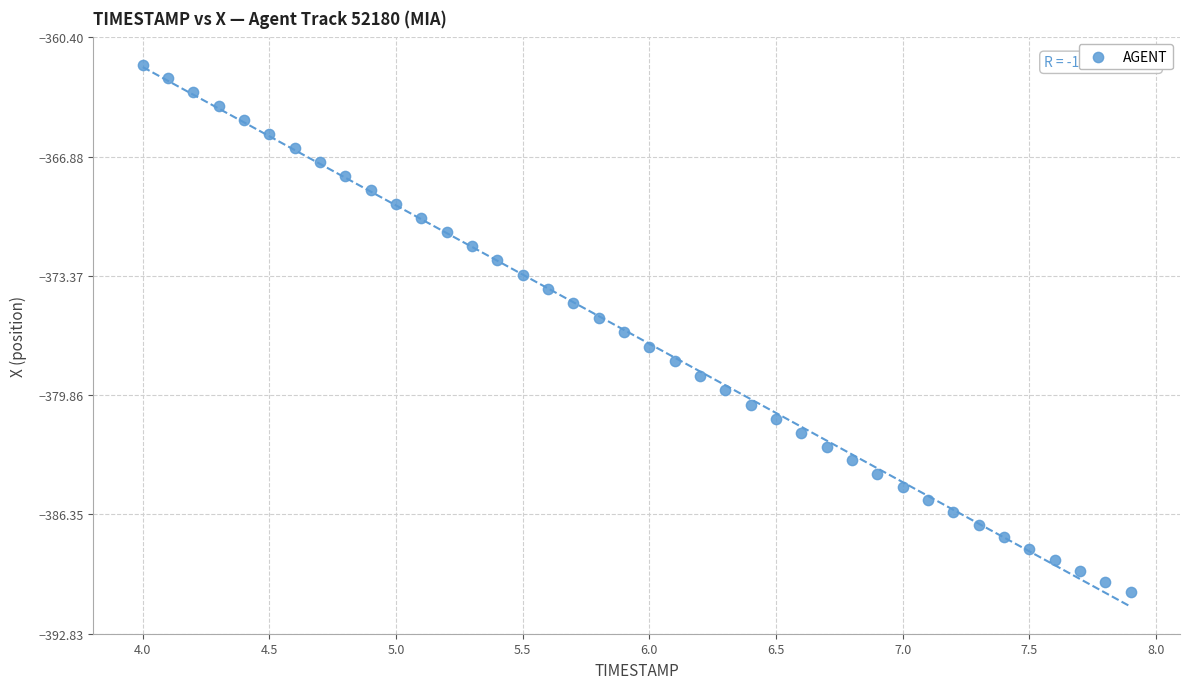

What is the range of X values (max minus min)?

3.9